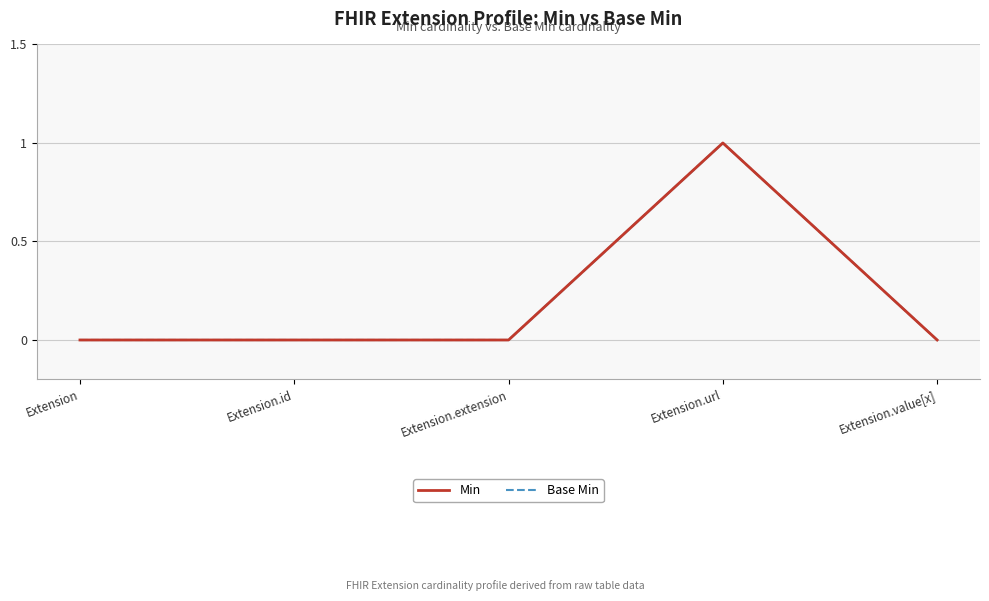

What is the sum of all Min values?

1